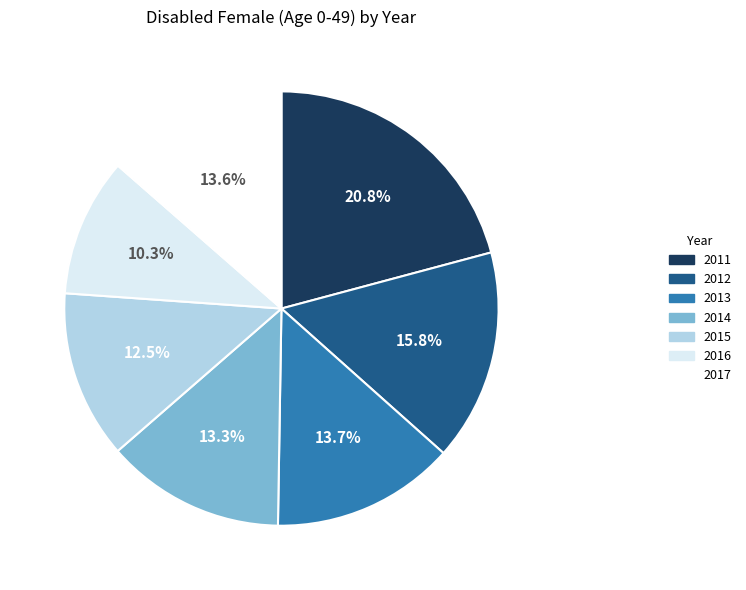

True or false: 2017 accounts for 21% of the total.

False